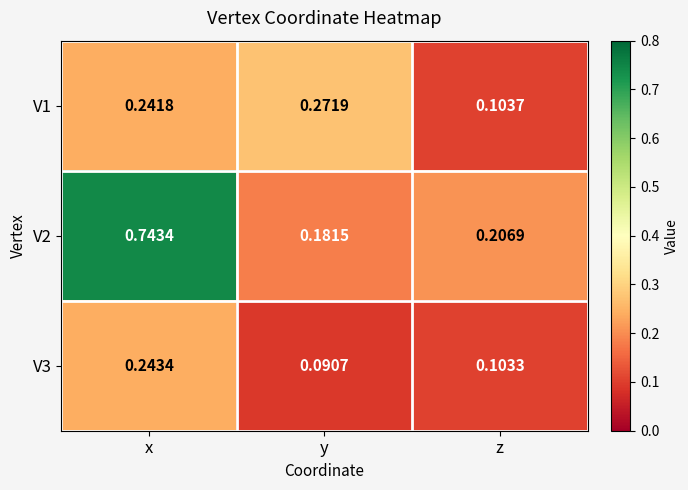

Where is V2 nearest to the value 0?

y